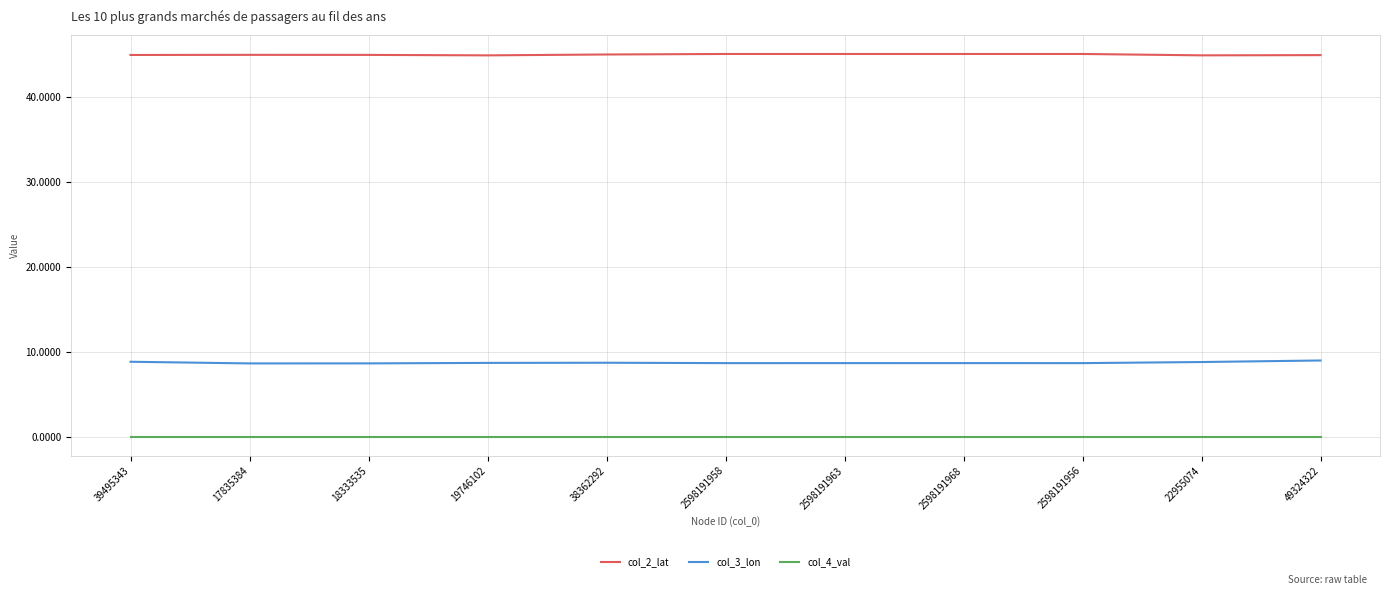

Rank the series by their average value, from highest to lowest.

col_2_lat, col_3_lon, col_4_val